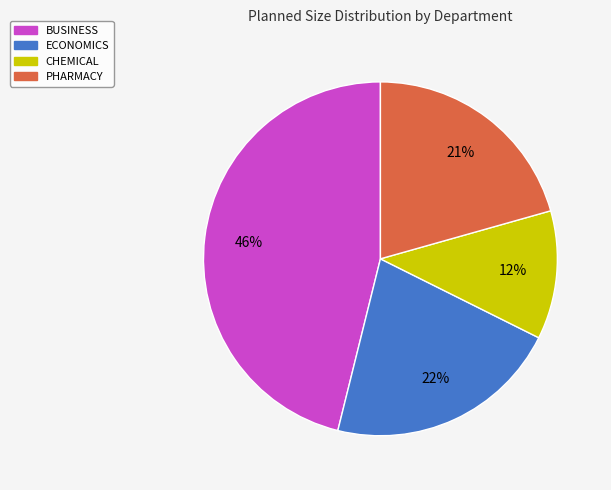

To the nearest percent, what is the difference between the largest and smallest slice percentages?

34%